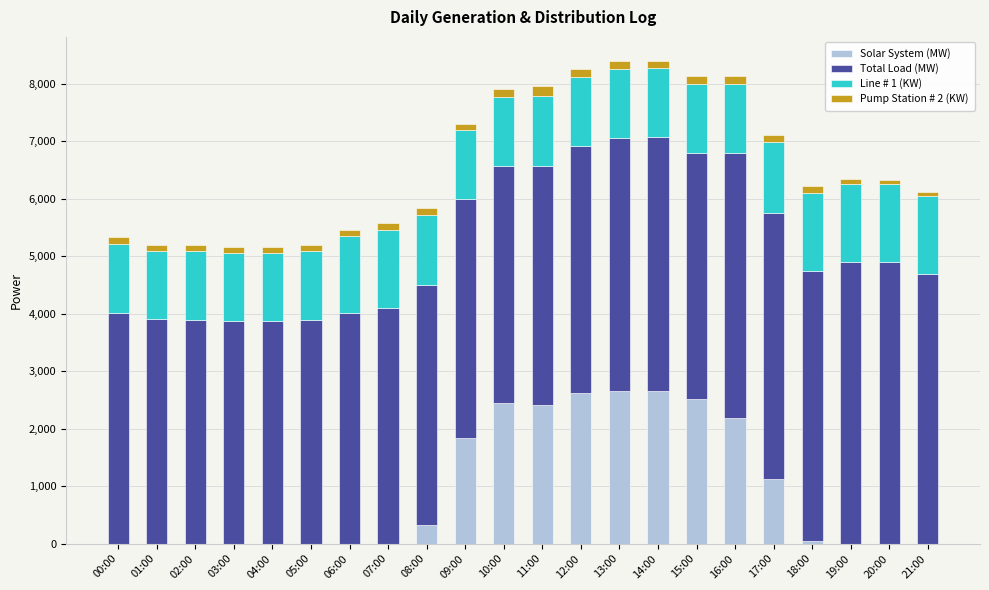

What is the highest value of the Solar System (MW) series?

2650